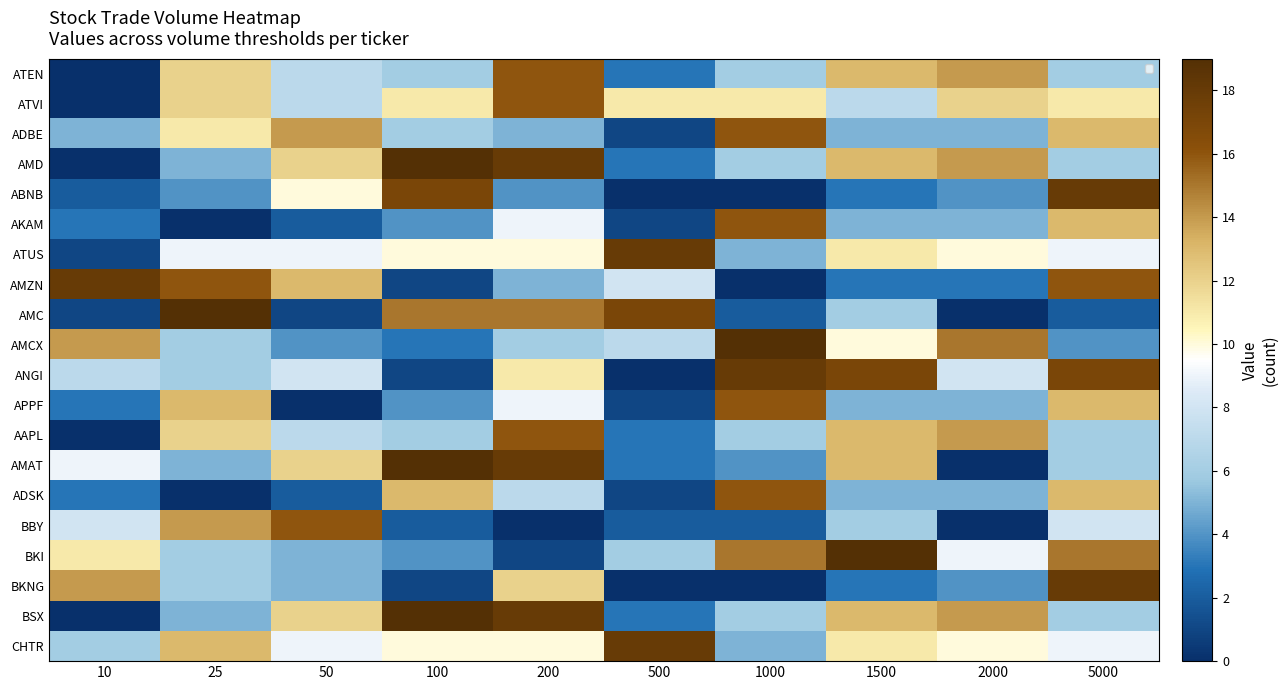

At how many categories does at least one series exceed 8?

10